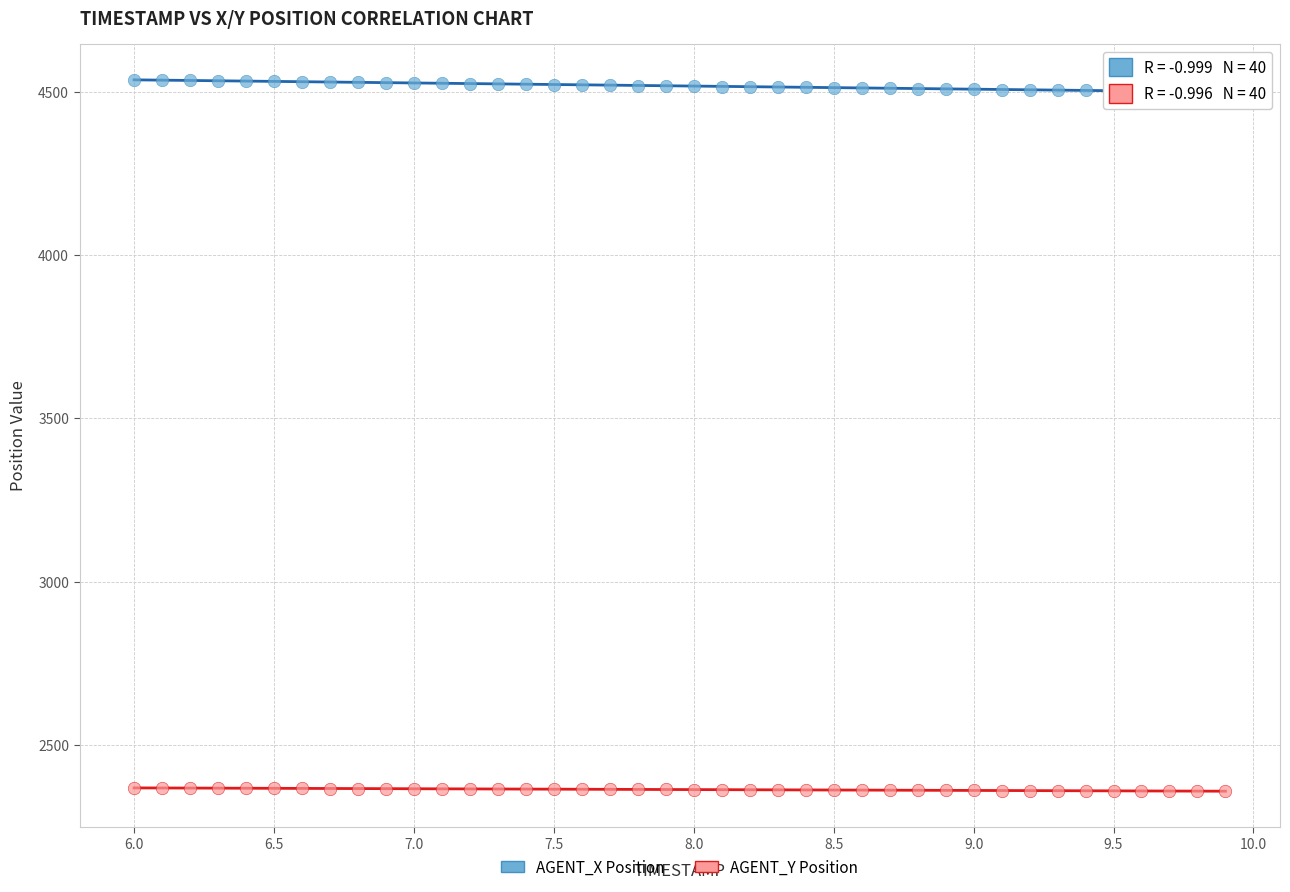

Across all data points, what is the range of Y values (max minus min)?

2180.6